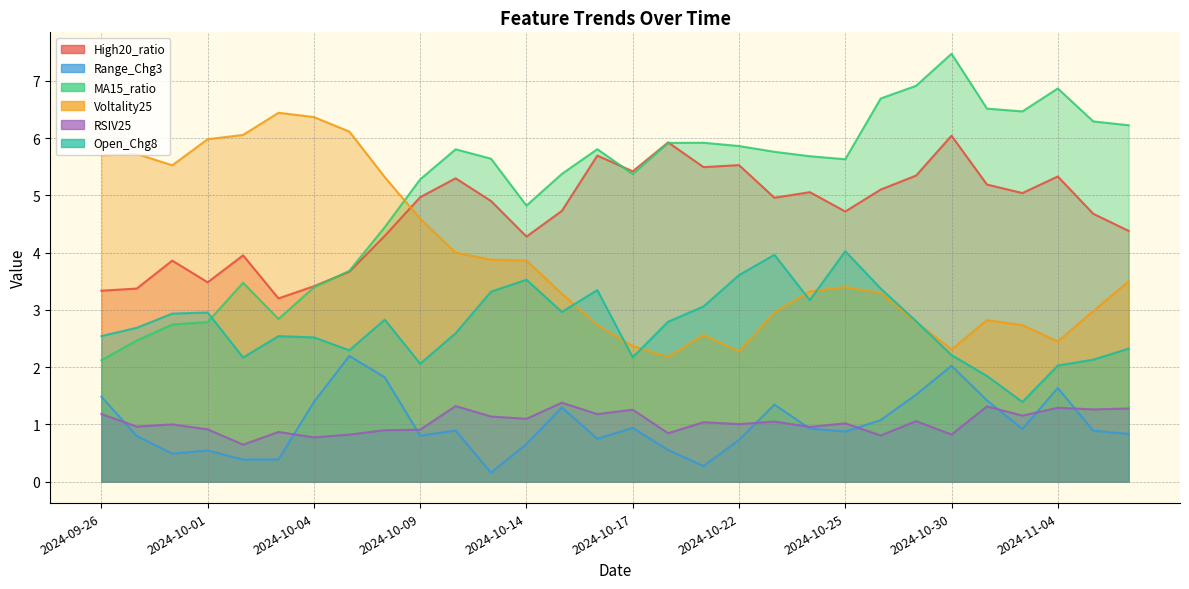

What is the difference between the RSIV25 values at 2024-10-18 and 2024-10-02?

0.2